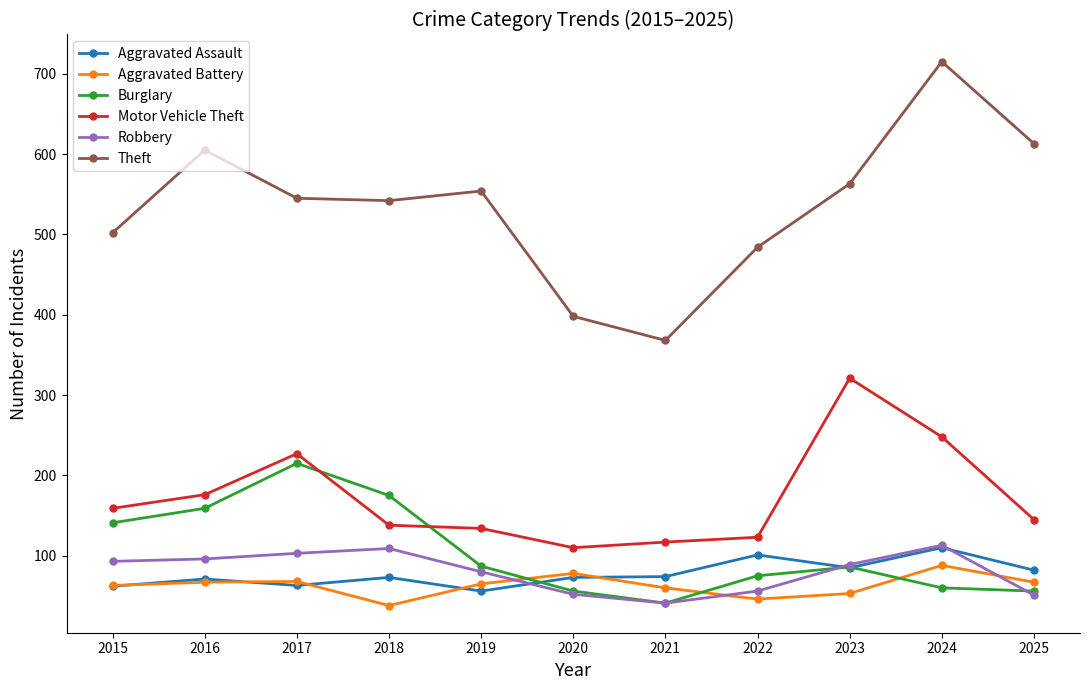

What is the spread (max minus min) of values at 2016?

538